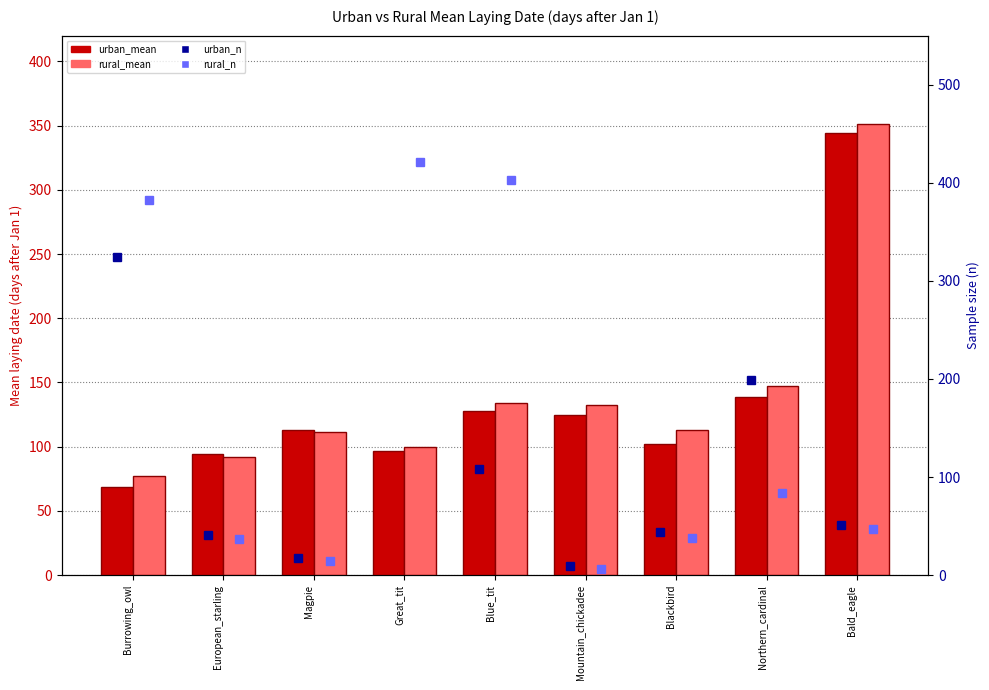

What is the lowest value of the rural_mean series?

77.0